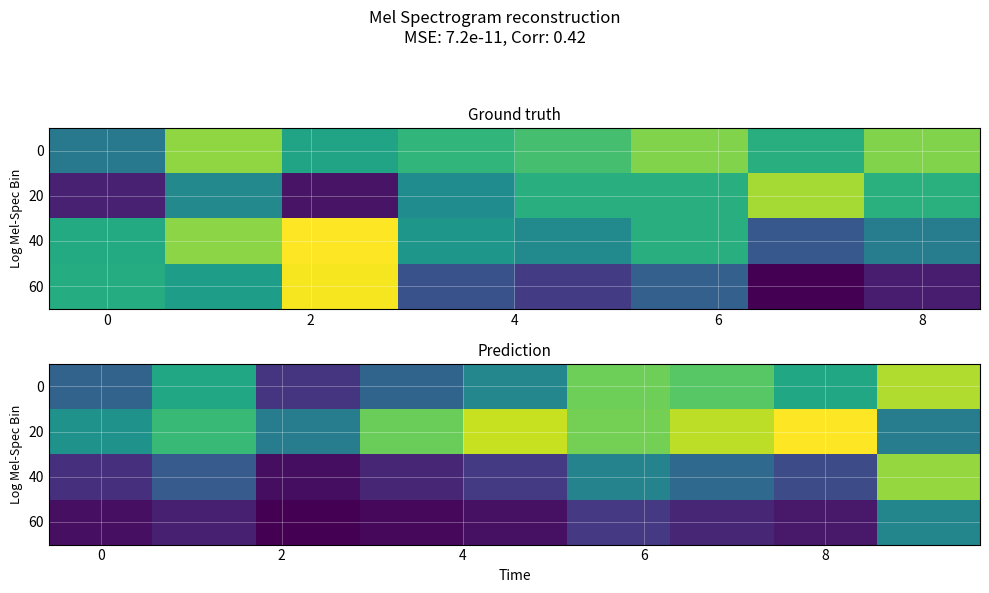

At how many categories does at least one series exceed 0?

9